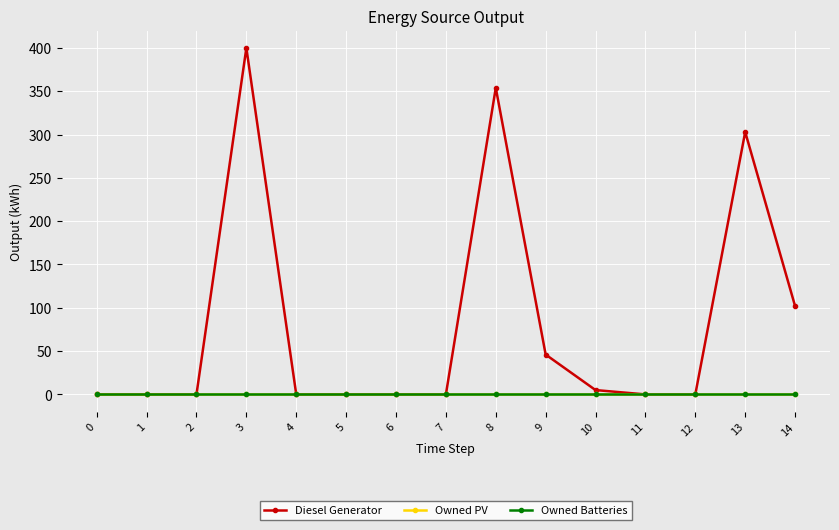

Is this an area chart (filled region under the line)?

No